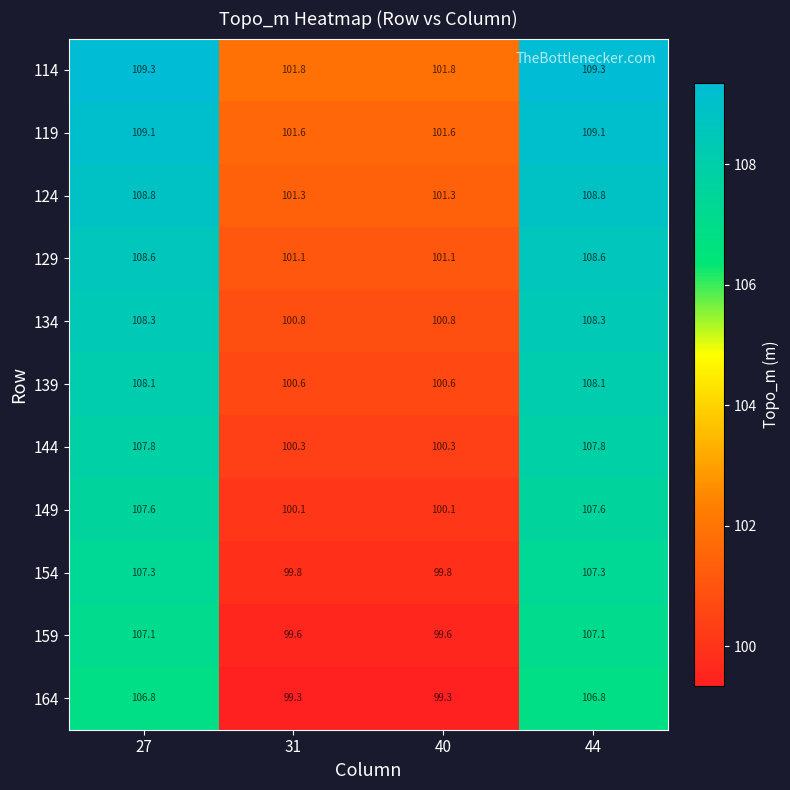

What is the difference between the highest and lowest values at 44?

2.5